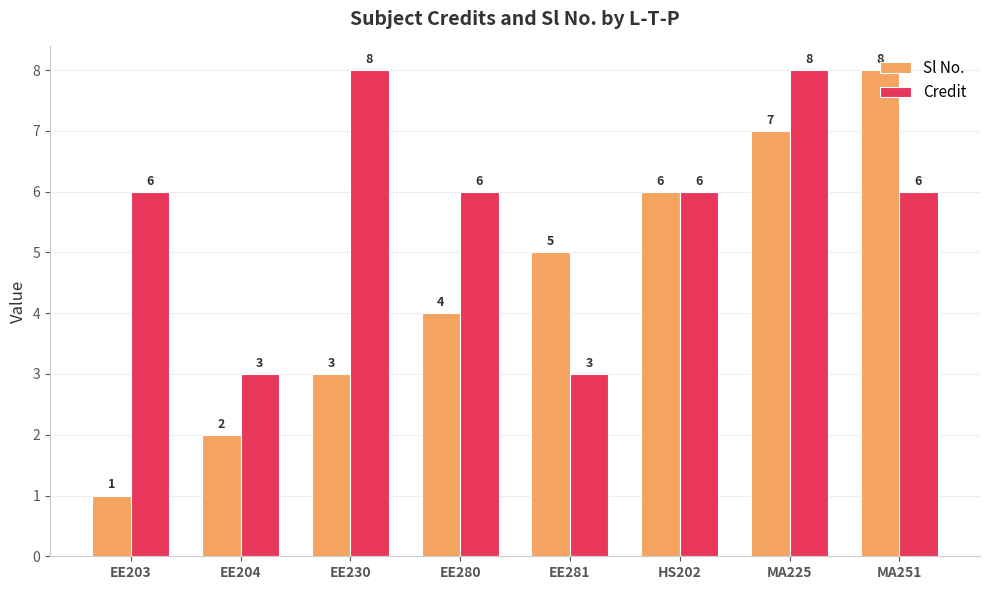

How many bars are there in each group?

2